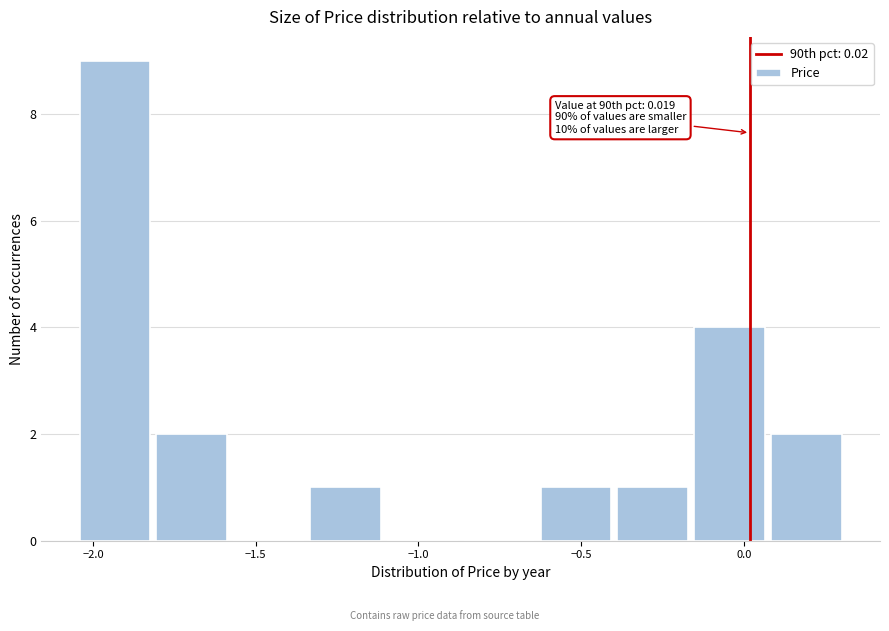

Which range on the x-axis has the tallest bar?

-2.05 to -1.80